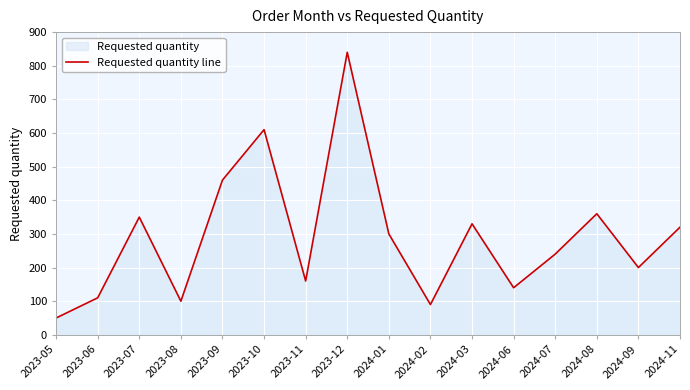

How many lines are shown in the chart?

1